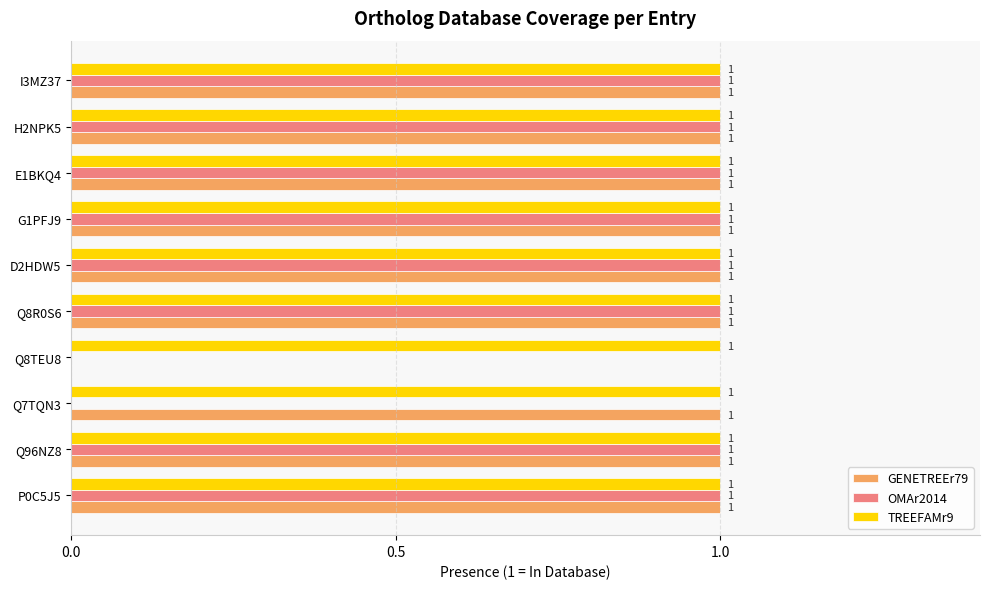

Which series has the largest total across all categories?

TREEFAMr9